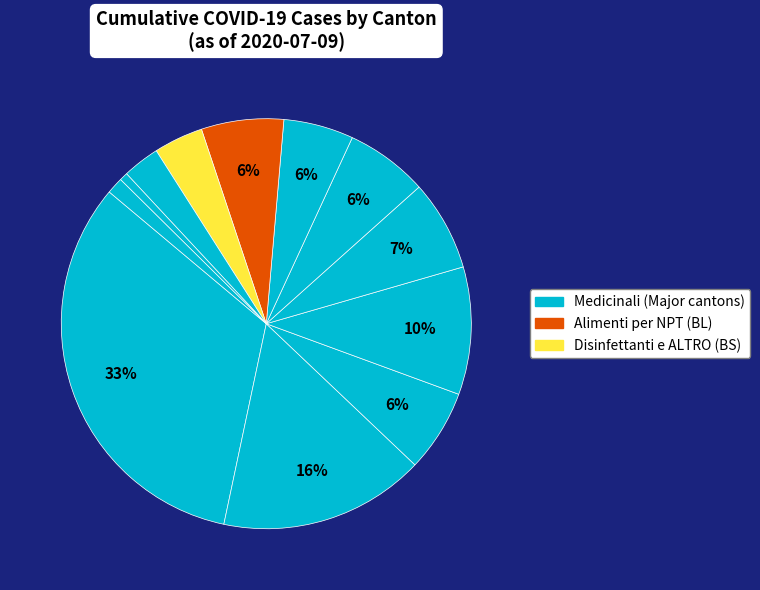

Does any single category account for the majority?

No